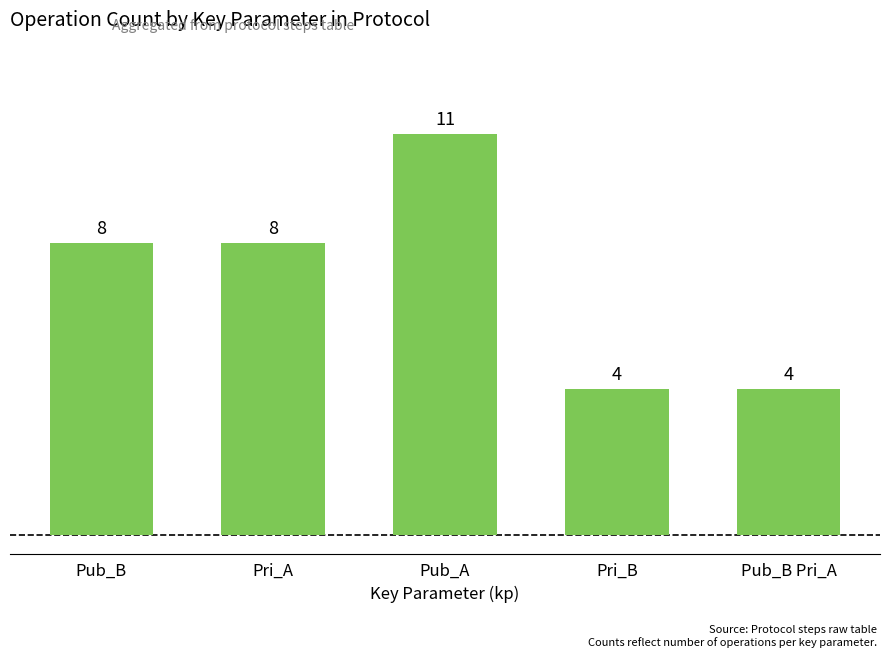

What is the average value?

7